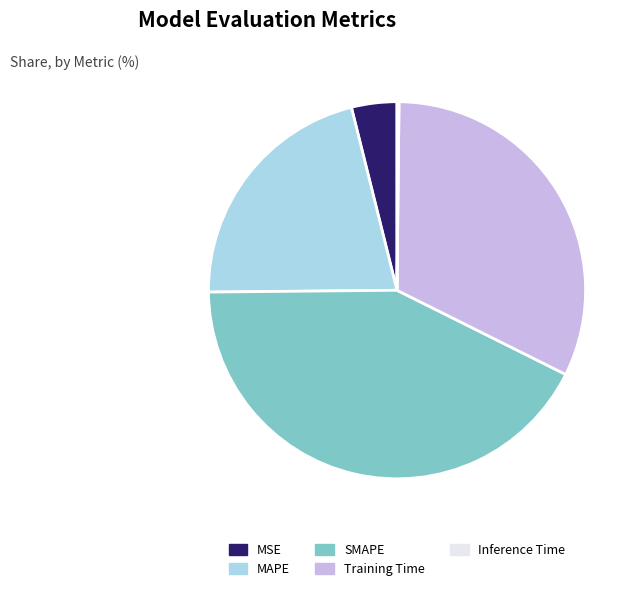

Is there any slice that represents more than half of the pie?

No